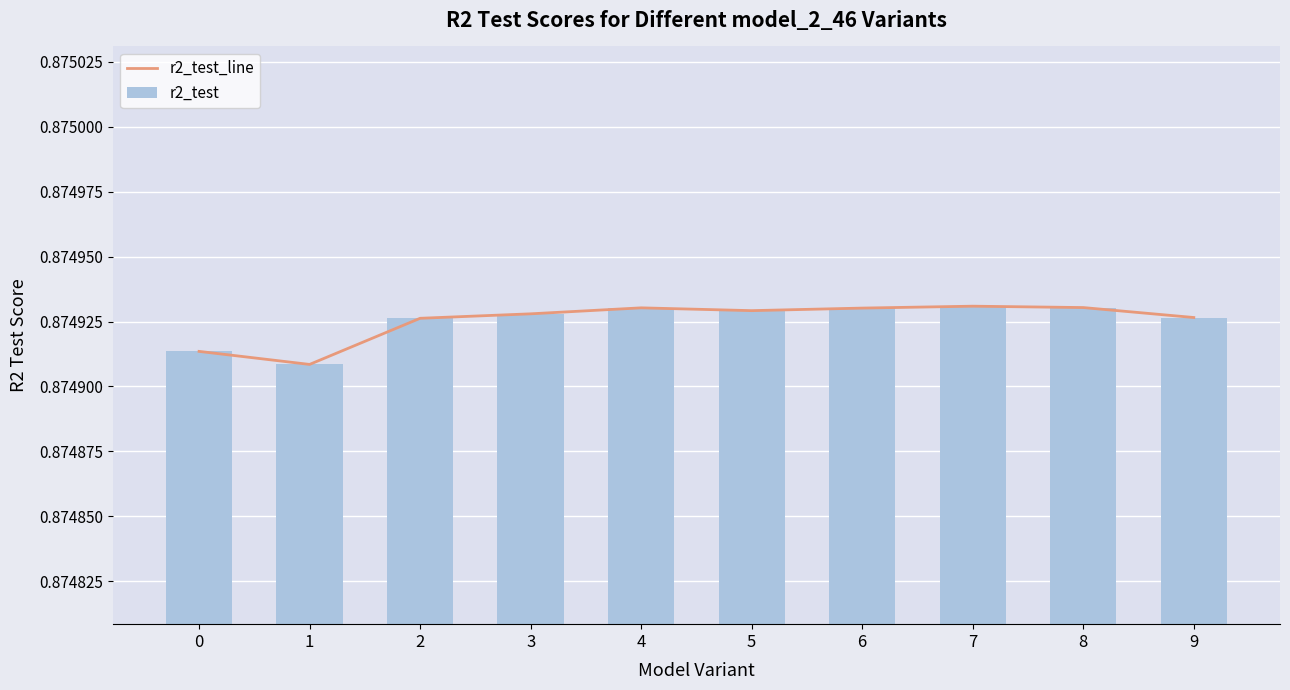

Which label corresponds to the smallest value in the chart?

1